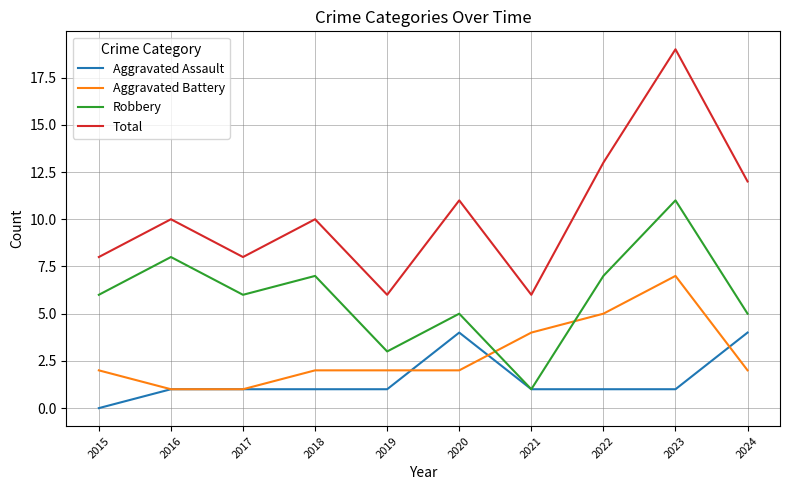

The value of Total at 2016 is 16. True or false?

False